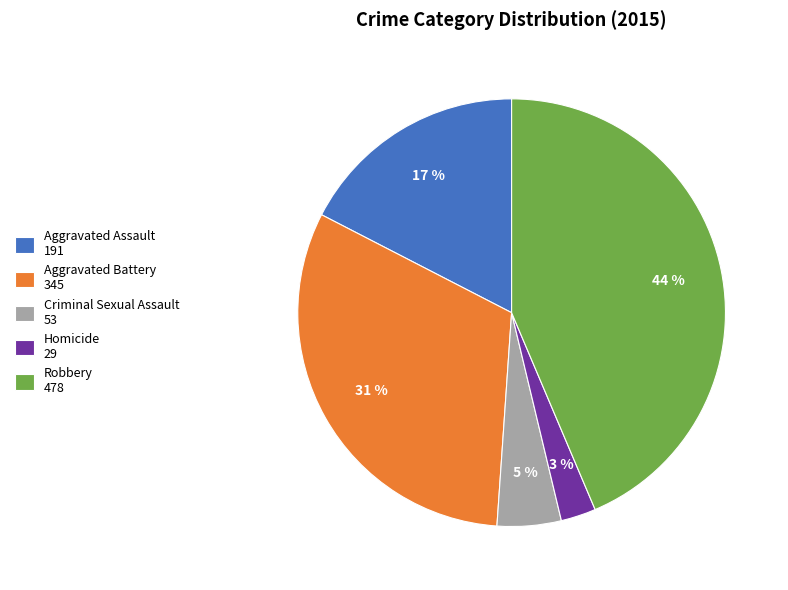

Rank the categories by value from lowest to highest.

Homicide, Criminal Sexual Assault, Aggravated Assault, Aggravated Battery, Robbery